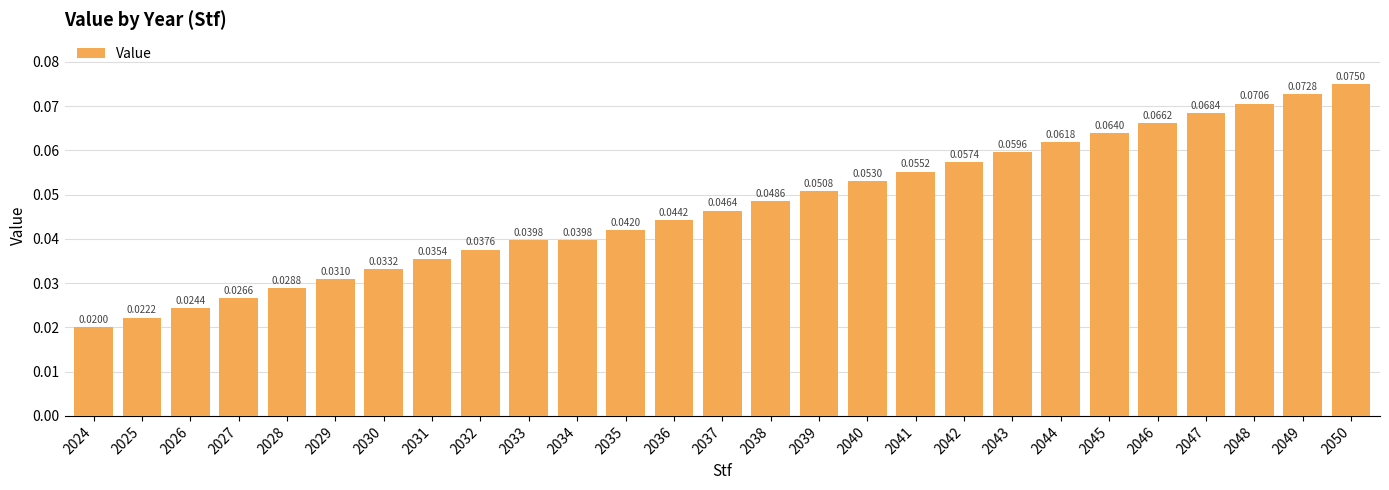

What is the sum of all values?

1.3